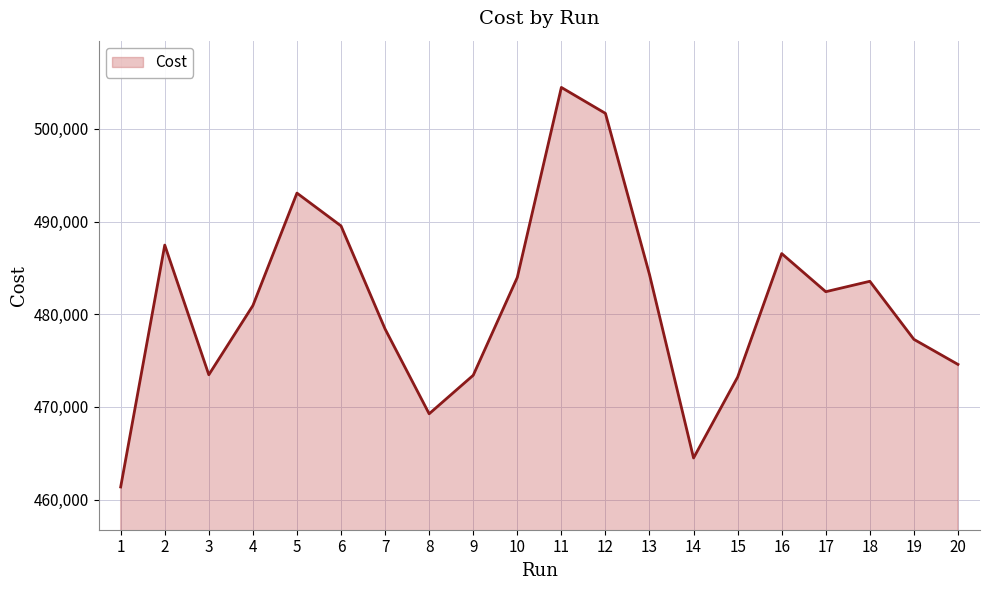

Where does the data first go above 482430?

2